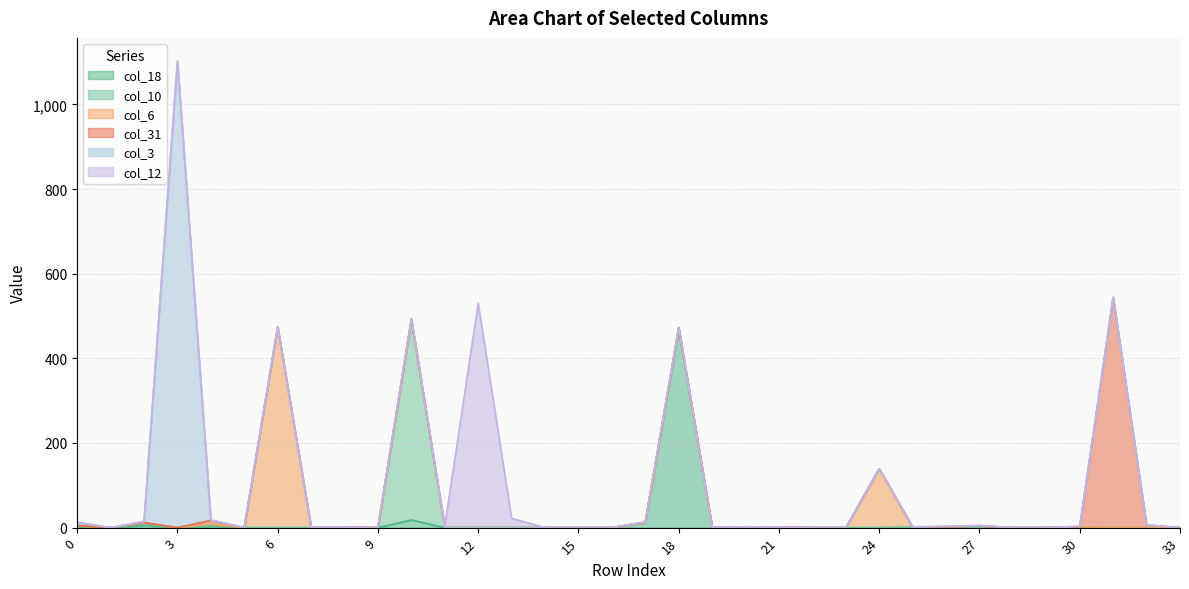

What is the spread (max minus min) of values at 6?

474